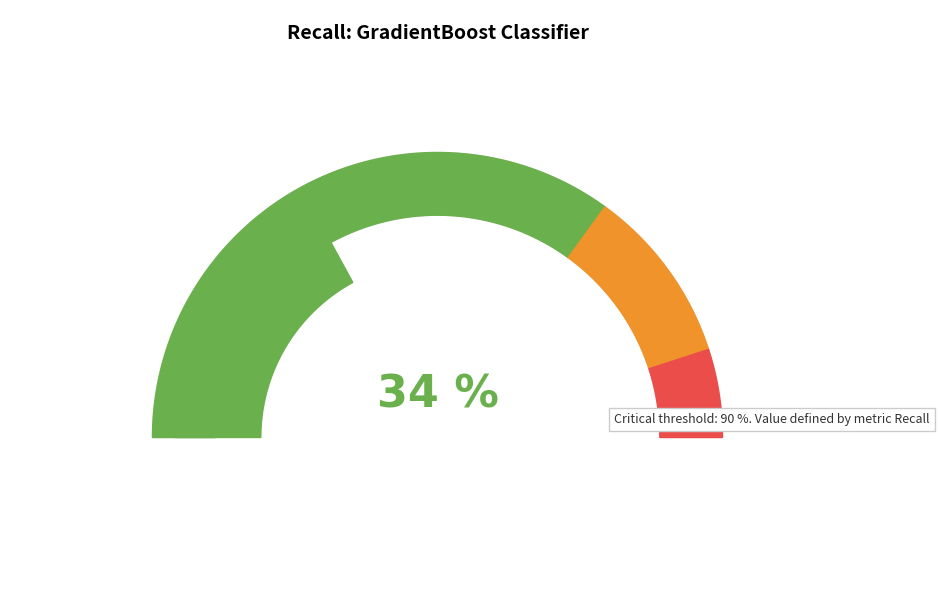

Is there any slice that represents more than half of the pie?

No